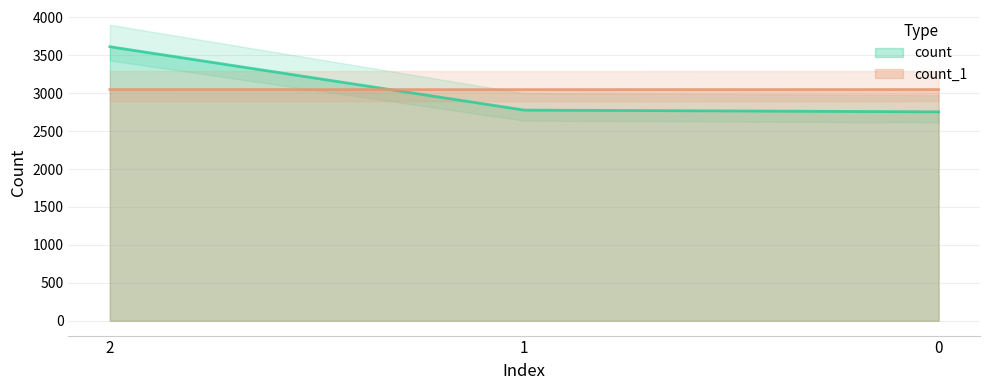

What is the difference between the maximum and second lowest values in the count series?

835